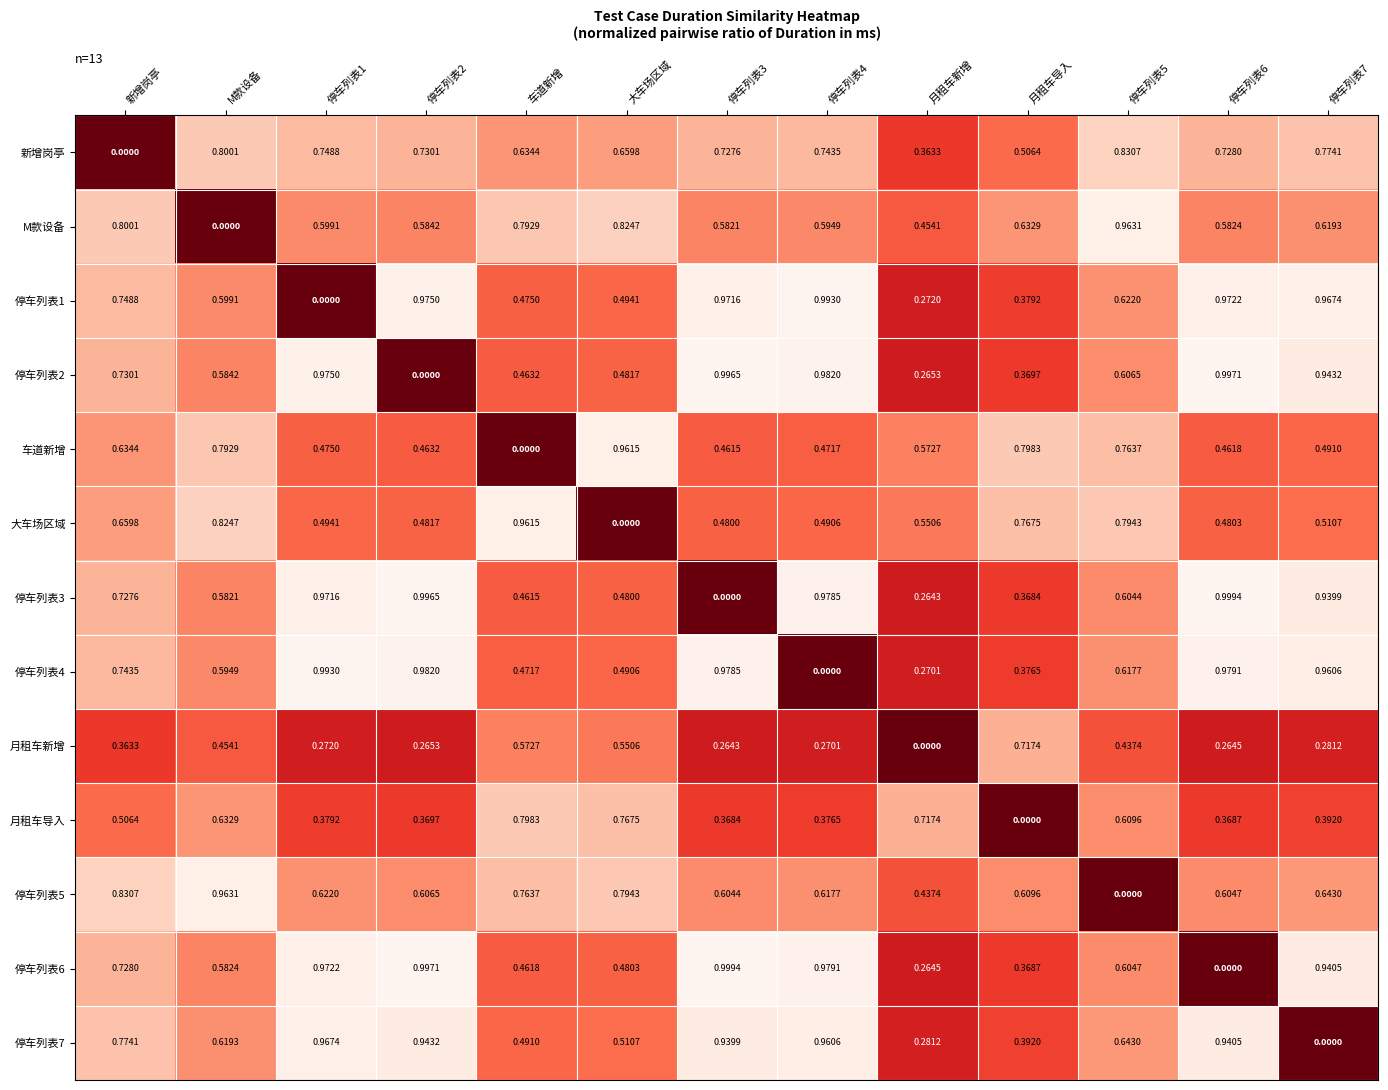

Rank the series at 停车列表5 from highest to lowest value.

M款设备, 新增岗亭, 大车场区域, 车道新增, 停车列表7, 停车列表1, 停车列表4, 月租车导入, 停车列表2, 停车列表6, 停车列表3, 月租车新增, 停车列表5